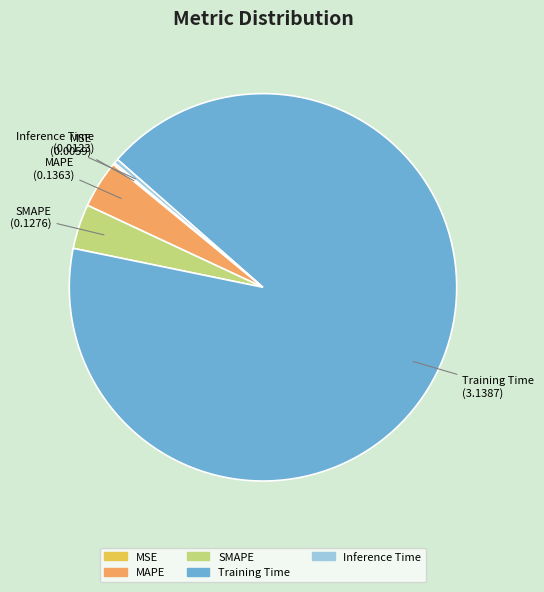

The Training Time slice represents 78% of the pie. True or false?

False